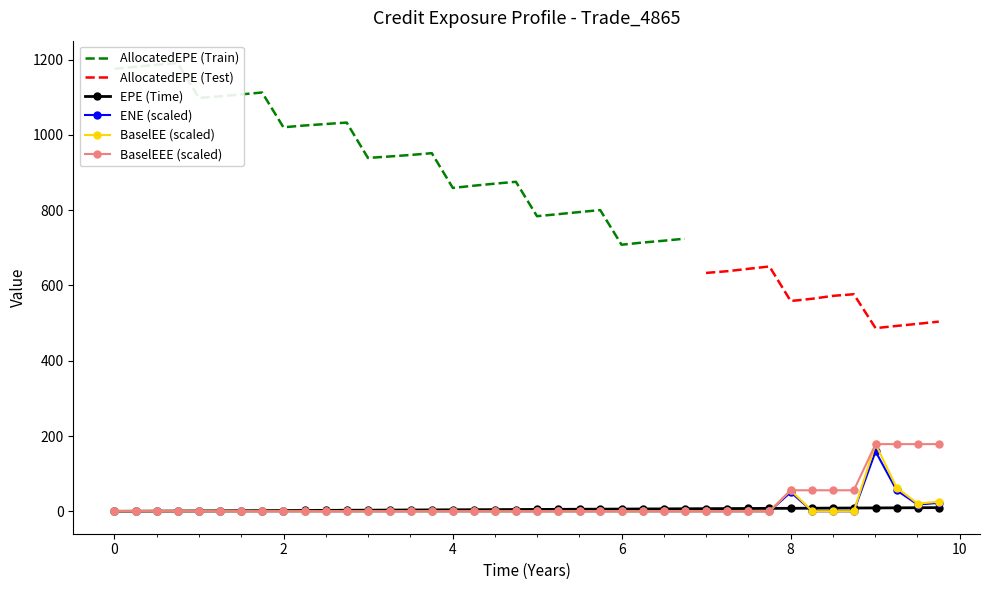

What is the maximum value for BaselEE (scaled)?

178.5